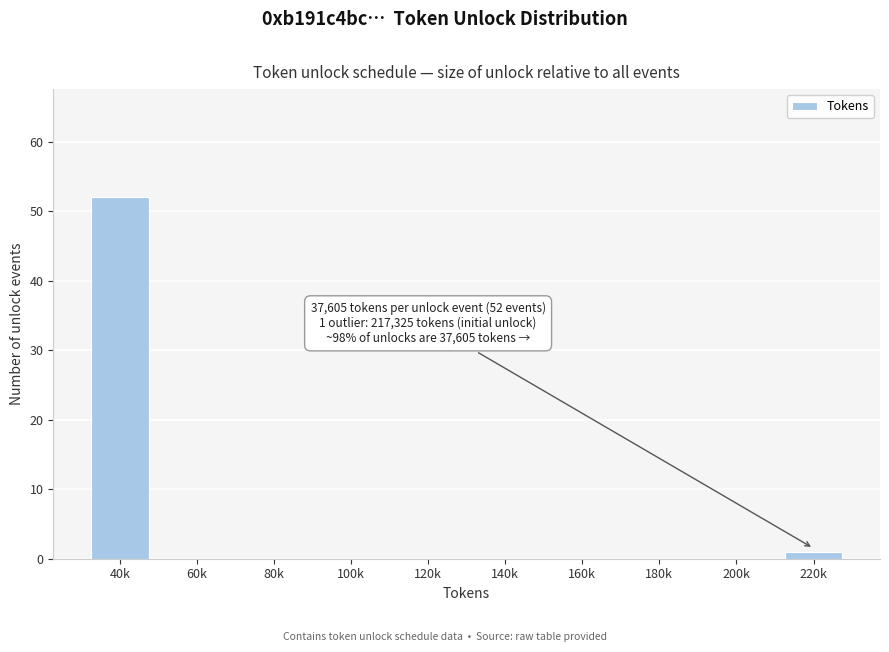

Reading left to right, transcribe all the data shown in this chart.

40k=52	60k=0	80k=0	100k=0	120k=0	140k=0	160k=0	180k=0	200k=0	220k=1